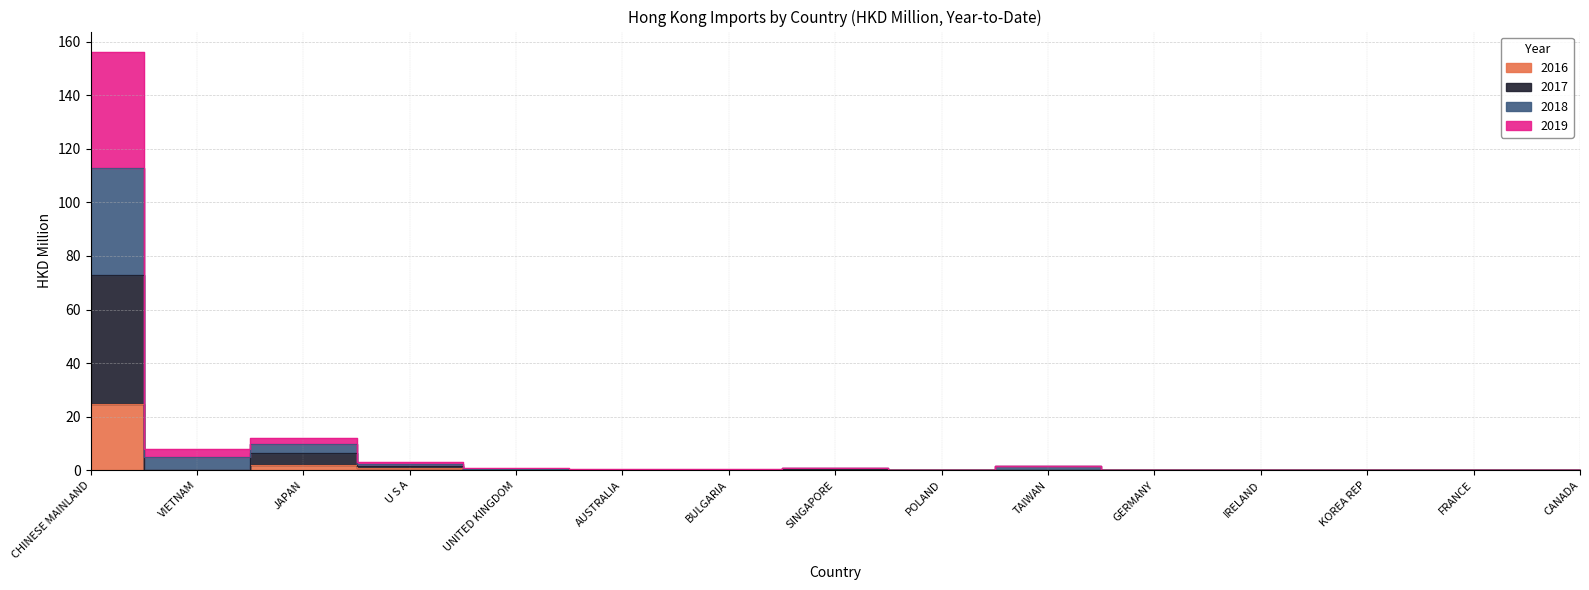

List the labels in order of 2019 value, smallest first.

POLAND, IRELAND, CANADA, GERMANY, KOREA REP, FRANCE, AUSTRALIA, BULGARIA, UNITED KINGDOM, SINGAPORE, TAIWAN, U S A, VIETNAM, JAPAN, CHINESE MAINLAND